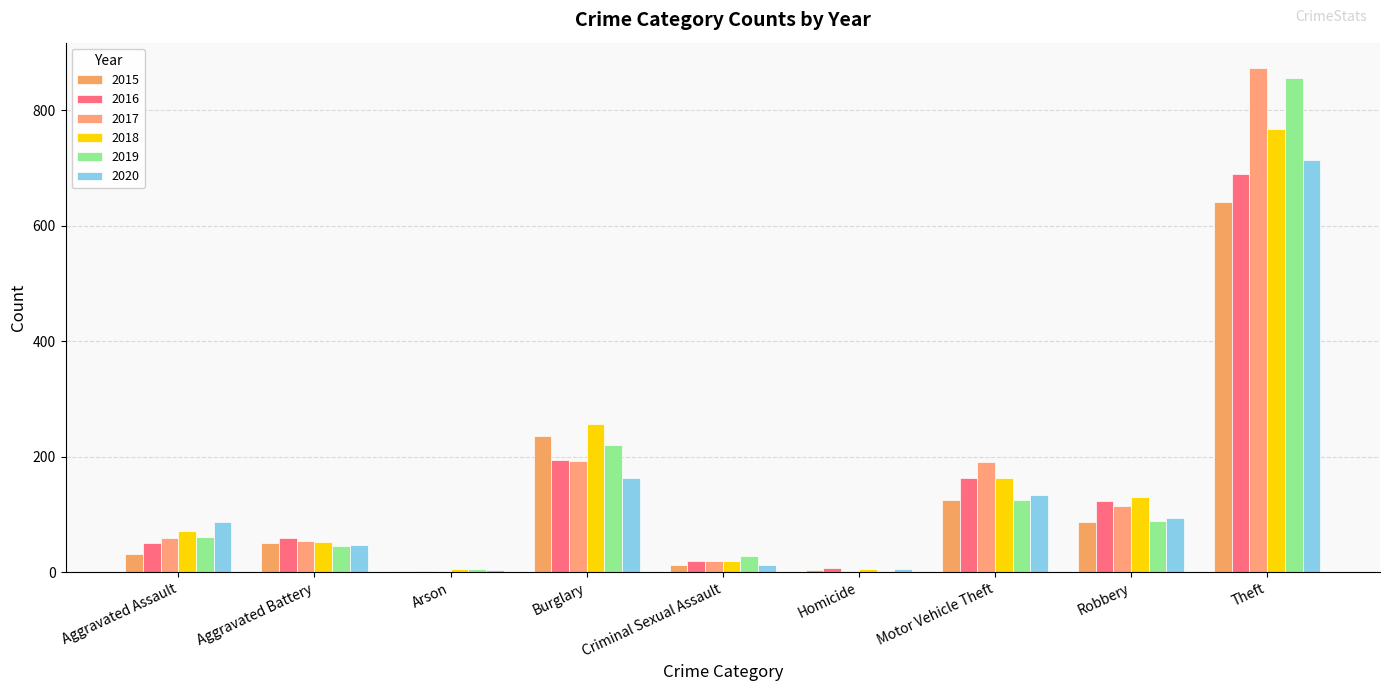

Where is 2019 nearest to the value 429?

Burglary